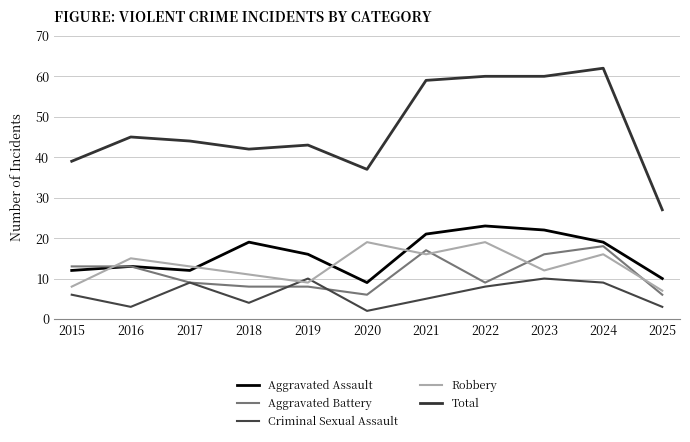

What value does the Robbery series have at 2019?

9